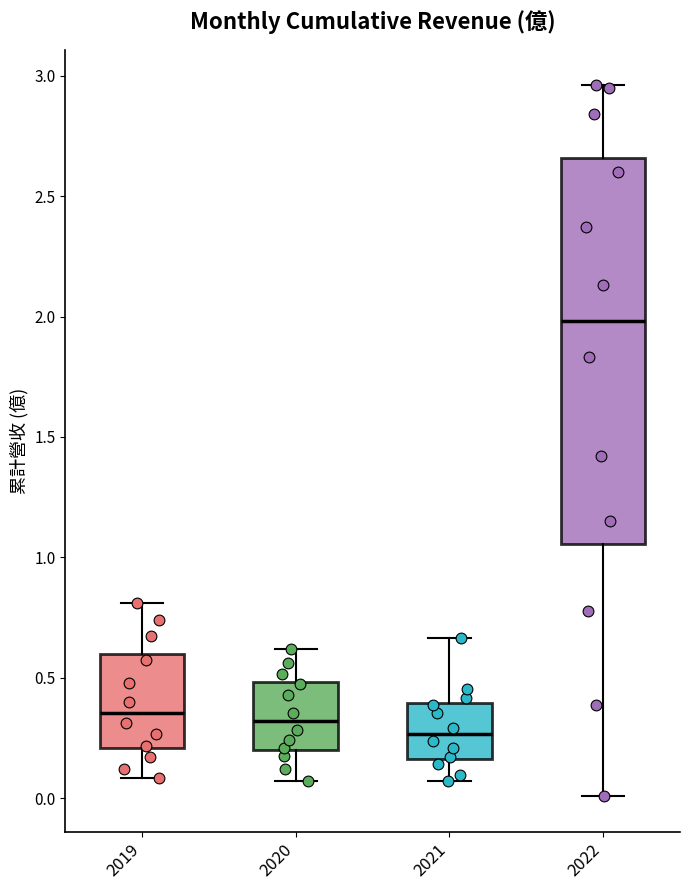

Reading left to right, transcribe this box plot: for each box, give where its median line is, the range the box spans, and where its two whiskers end, as read against the y-axis. The values are not printed on the chart, so give them approximately, as read against the axis.

2019: median 0.35, box 0.20 to 0.60, whiskers 0.10 to 0.80
2020: median 0.30, box 0.20 to 0.50, whiskers 0.05 to 0.60
2021: median 0.25, box 0.15 to 0.40, whiskers 0.05 to 0.65
2022: median 2.00, box 1.05 to 2.65, whiskers 0.00 to 2.95